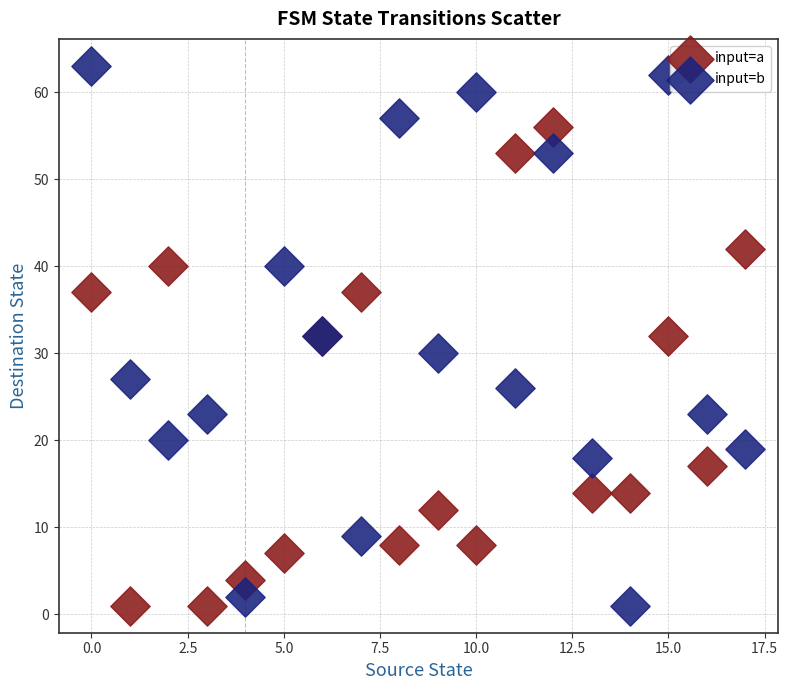

What are all the series names shown in the legend?

input=a, input=b